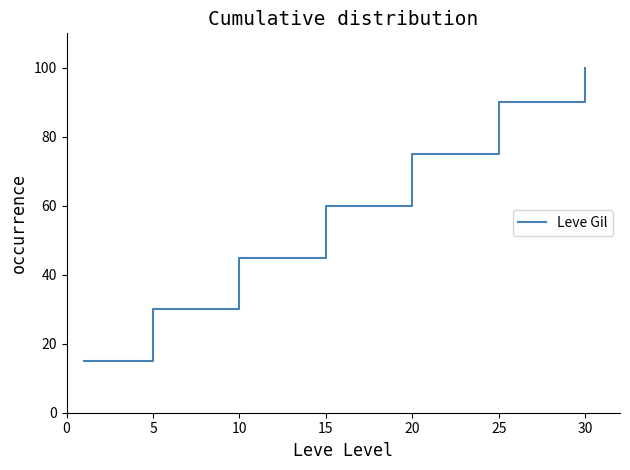

Reading right to left, what are all the values shown in this chart?

100	90	75	60	45	30	15